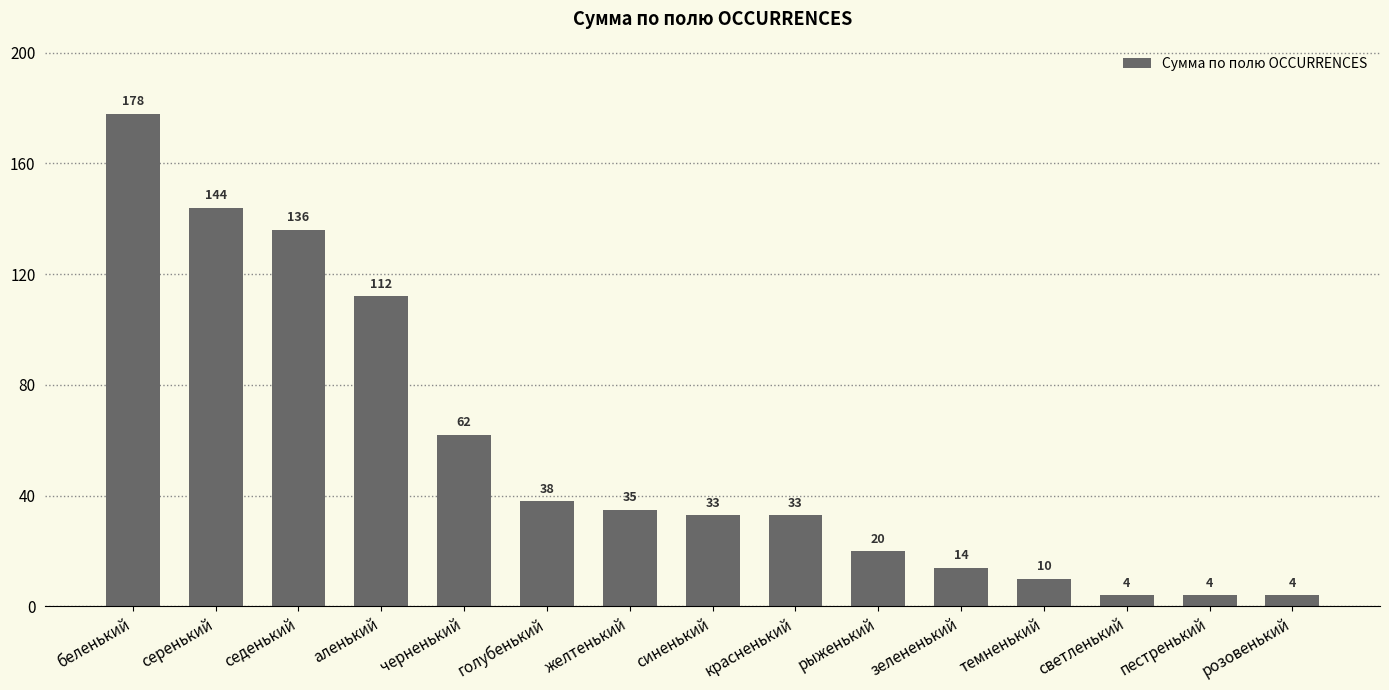

Where is the data nearest to the value 91?

аленький